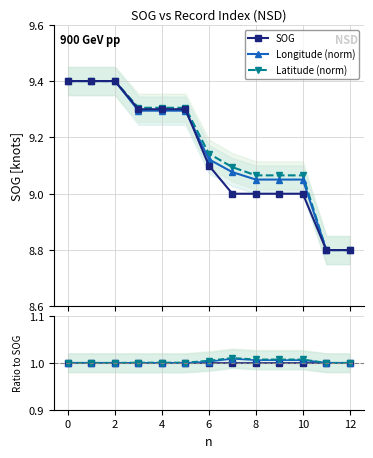

The value of Longitude (norm) at 0 is 0.2. True or false?

False